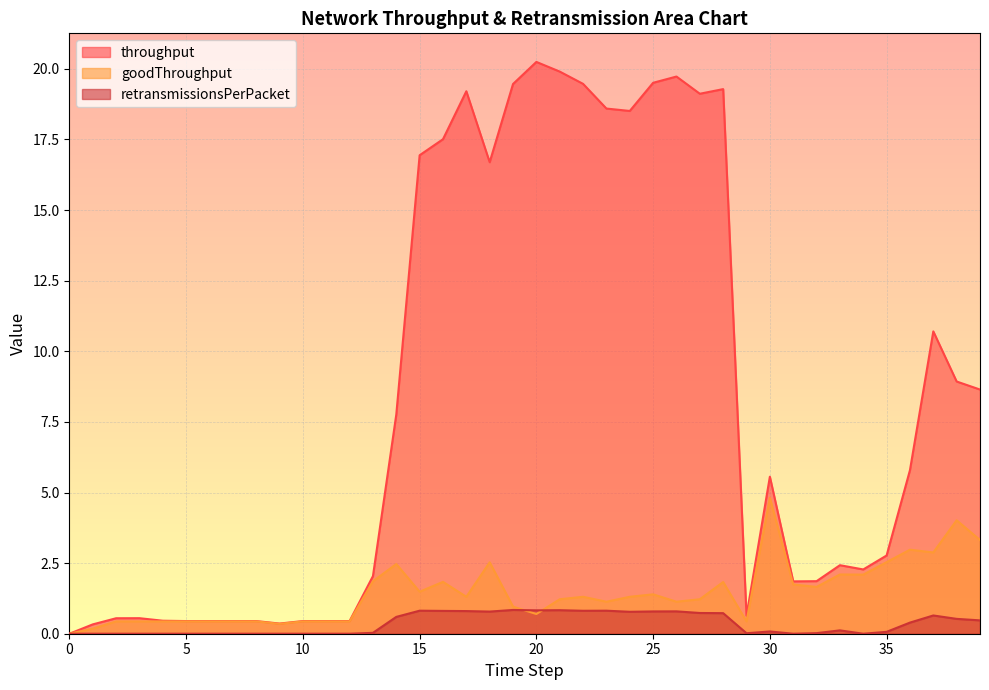

True or false: retransmissionsPerPacket and throughput cross at least once.

False